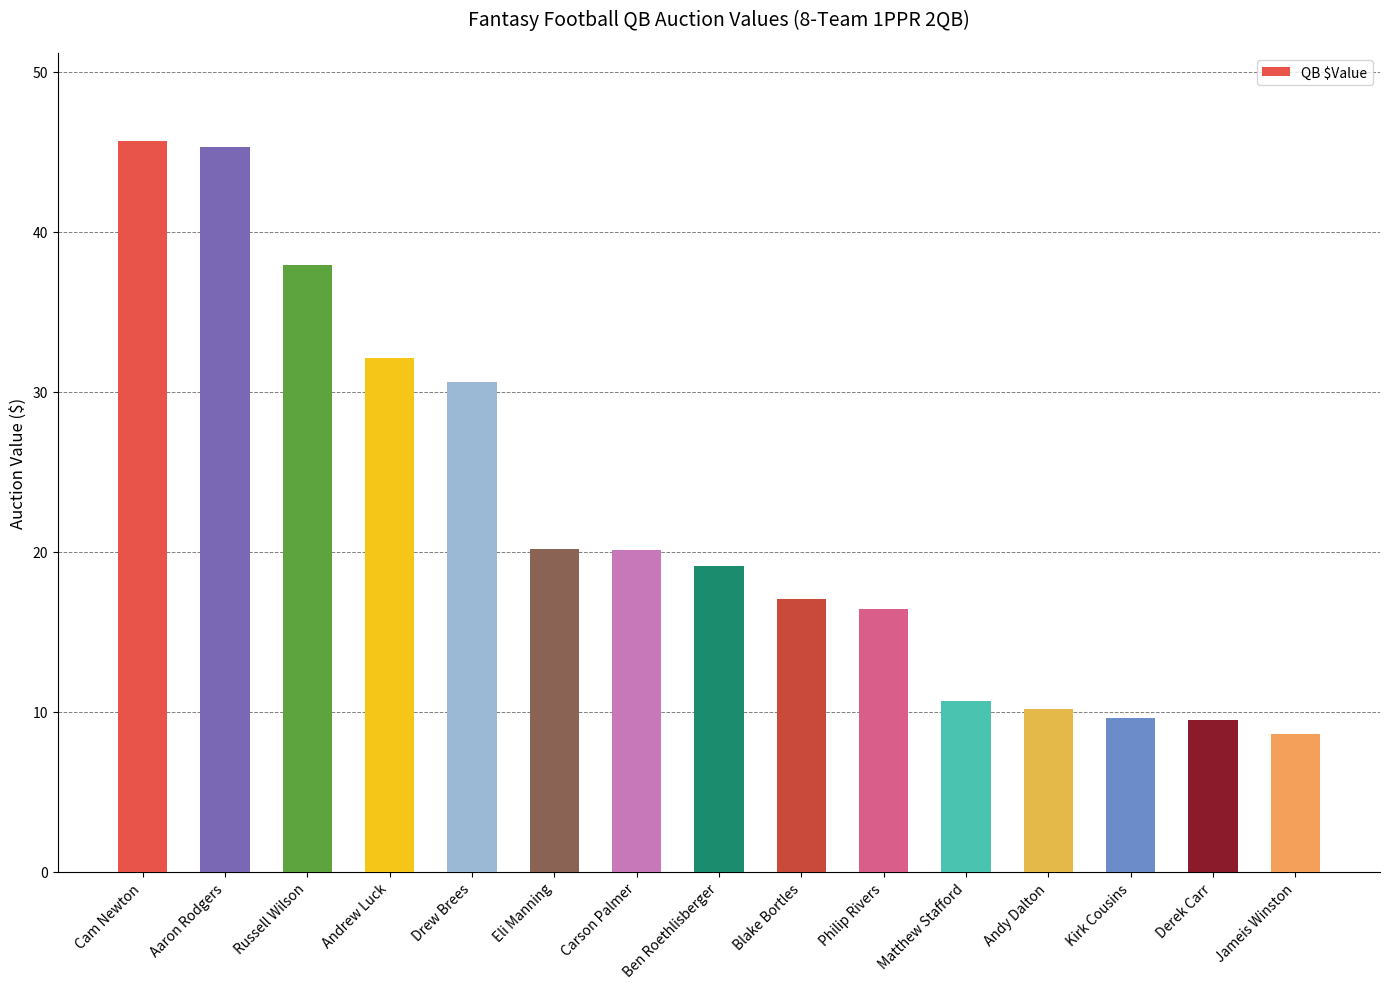

Where does the data first go above 19?

Cam Newton